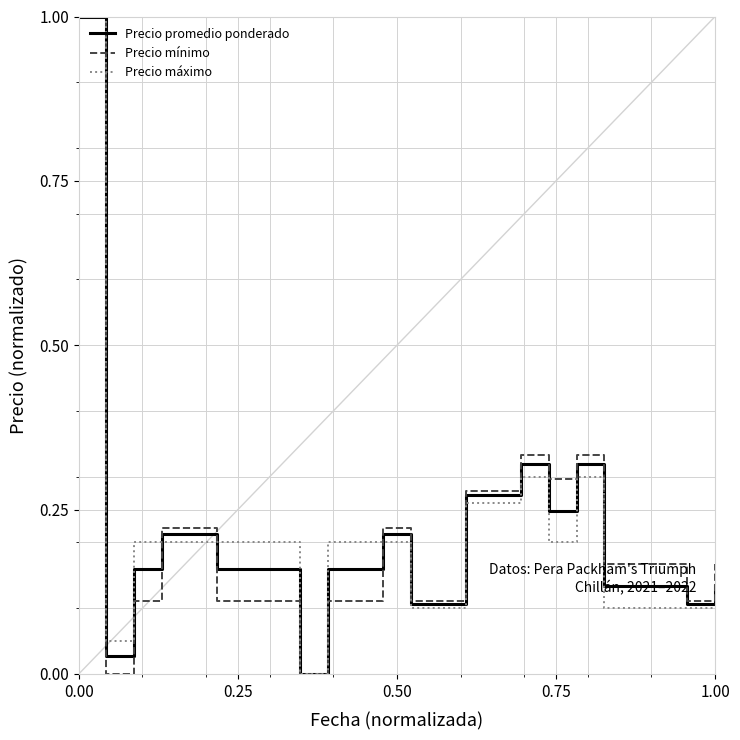

What is the maximum value for Precio mínimo?

1.0